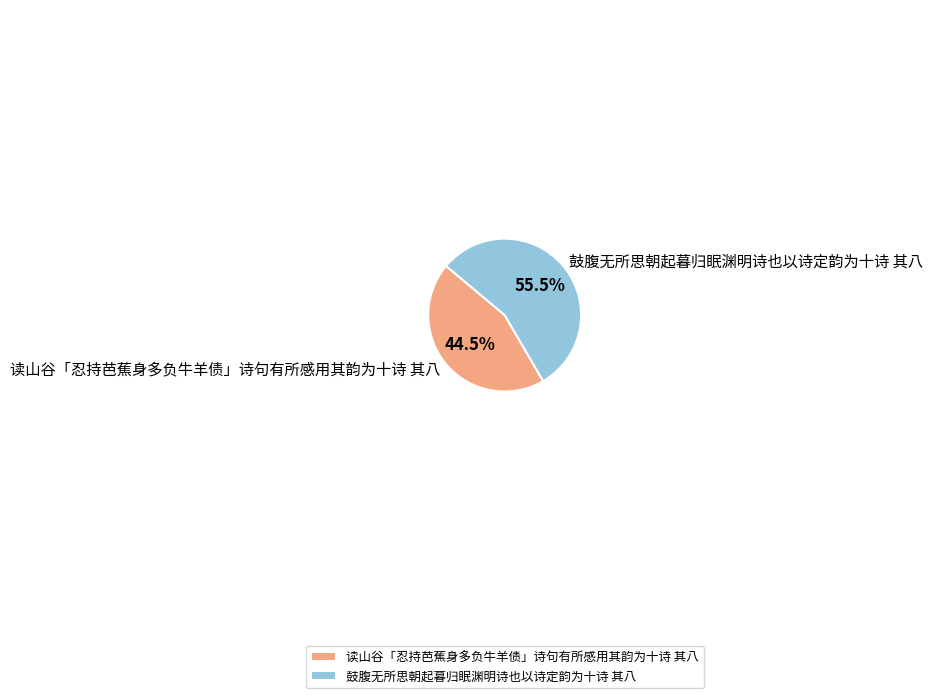

How many slices are in this pie chart?

2